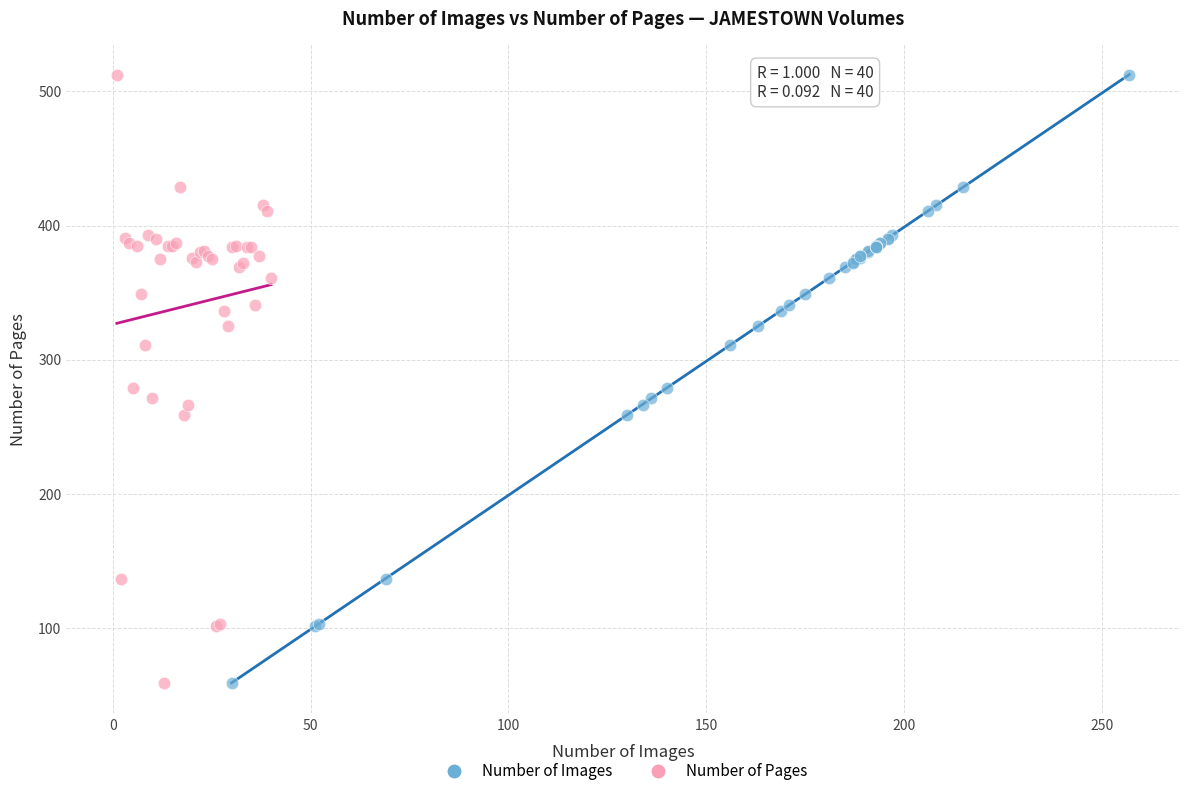

What are all the series names shown in the legend?

Number of Images, Number of Pages